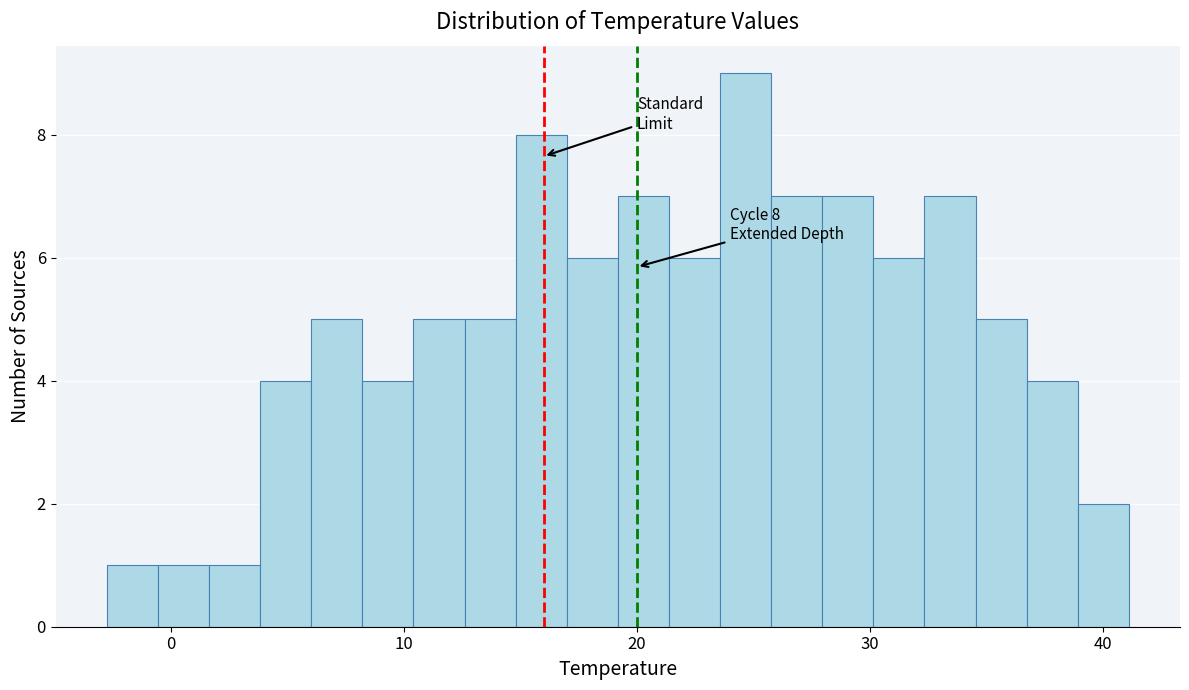

Read against the x-axis, roughly where is the centre of the tallest bar?

25